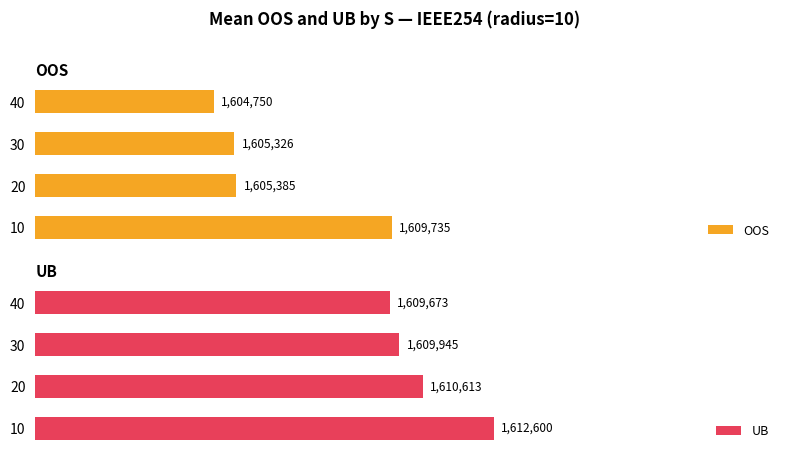

Count the number of categories in the chart.

4